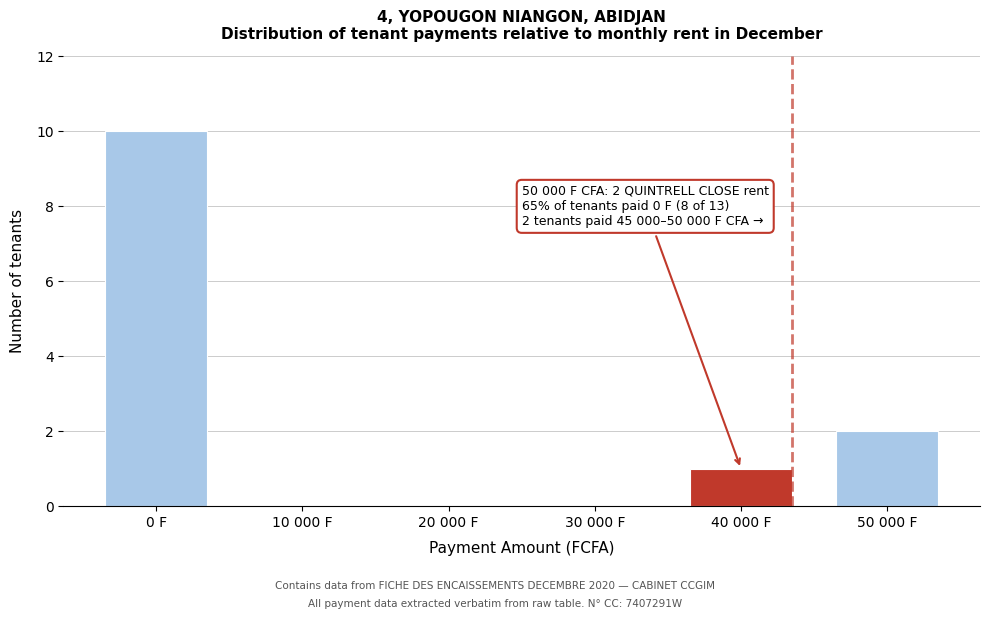

Reading left to right, what are all the values shown in this chart?

0 F=10	10 000 F=0	20 000 F=0	30 000 F=0	40 000 F=1	50 000 F=2